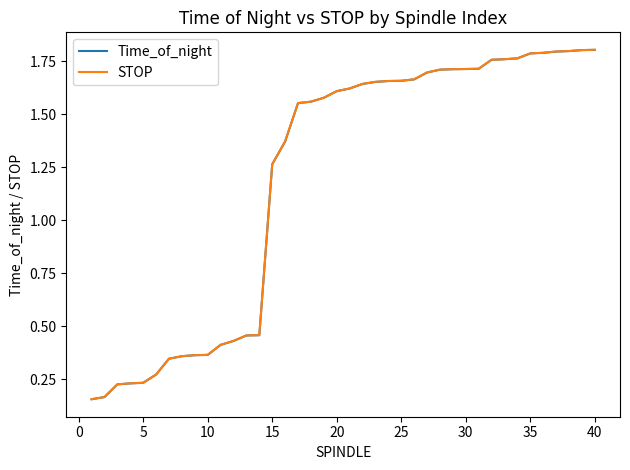

Where does the Time_of_night series first go above 1?

15